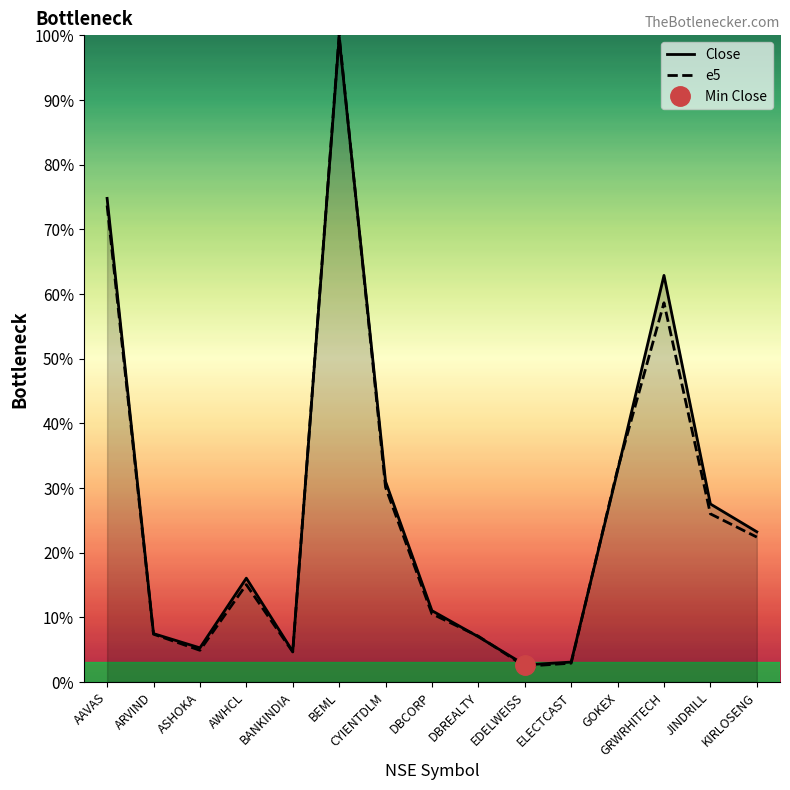

How many interior local peaks does the e5 series have?

3